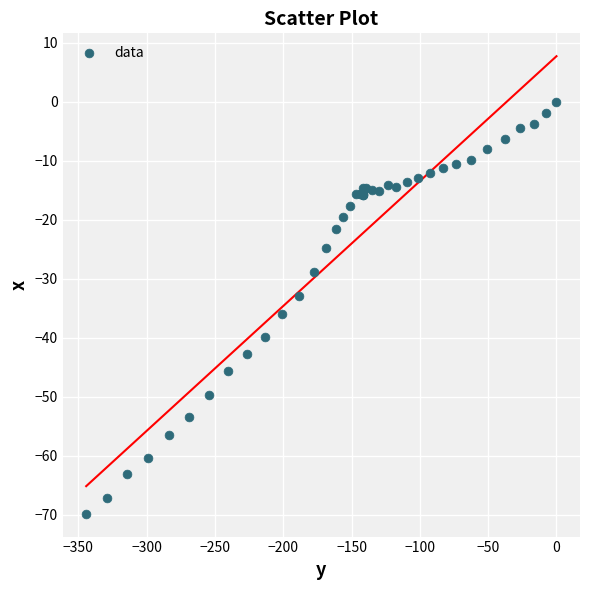

What Y value in the scatter plot is closest to -34?

-33.0